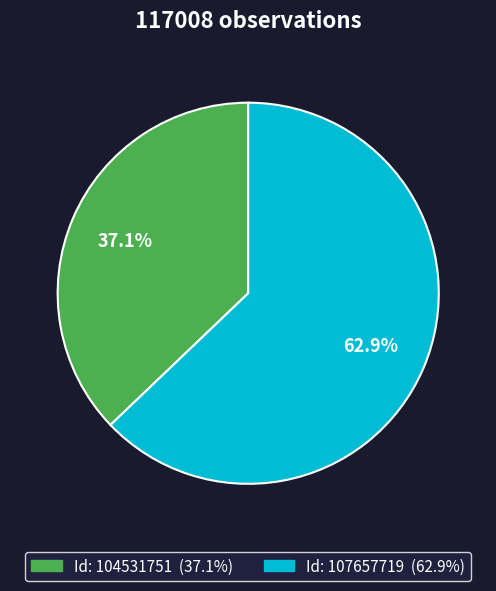

How many slices are in this pie chart?

2